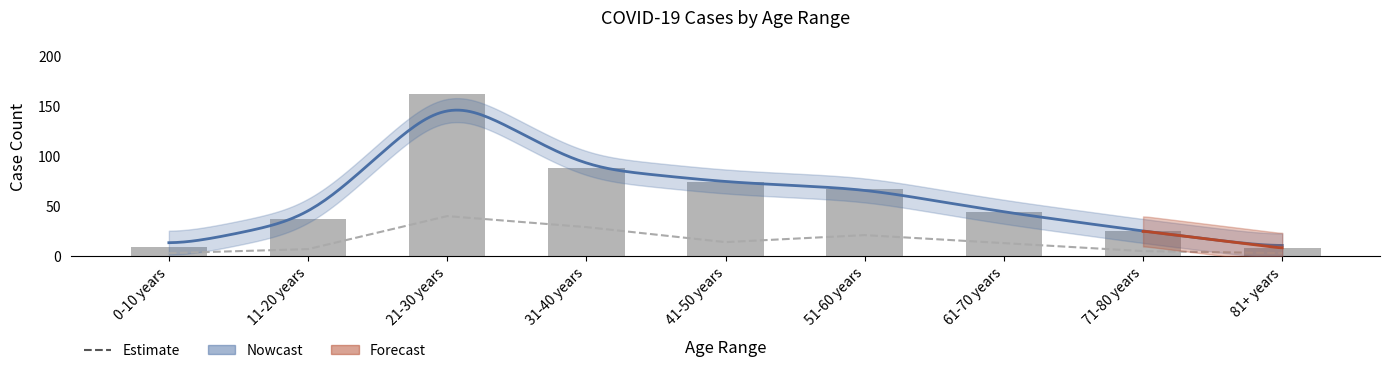

Reading left to right, list all the values displayed in this chart.

New Cases: 3	7	40	29	14	21	13	5	3
Total Cases: 9	37	162	88	74	67	44	25	8